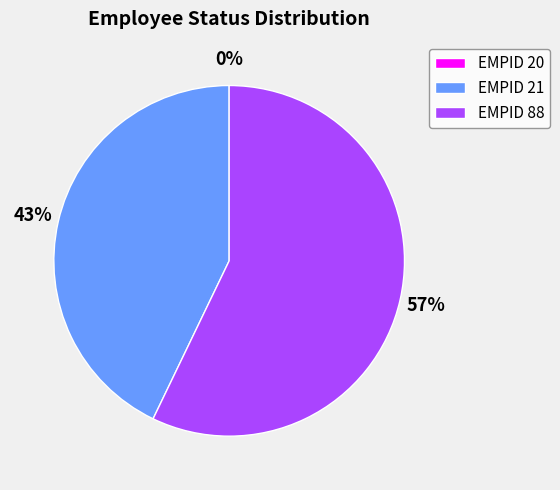

To the nearest percent, what is the combined percentage of EMPID 21 and EMPID 88?

100%